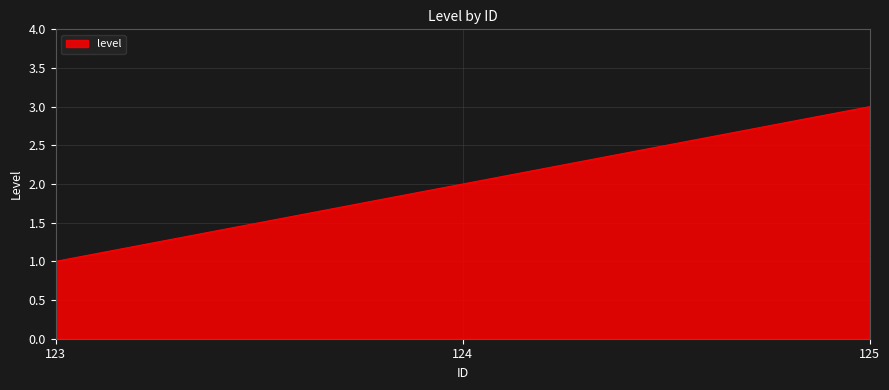

What is the ratio of the value at 123 to the value at 125?

0.3